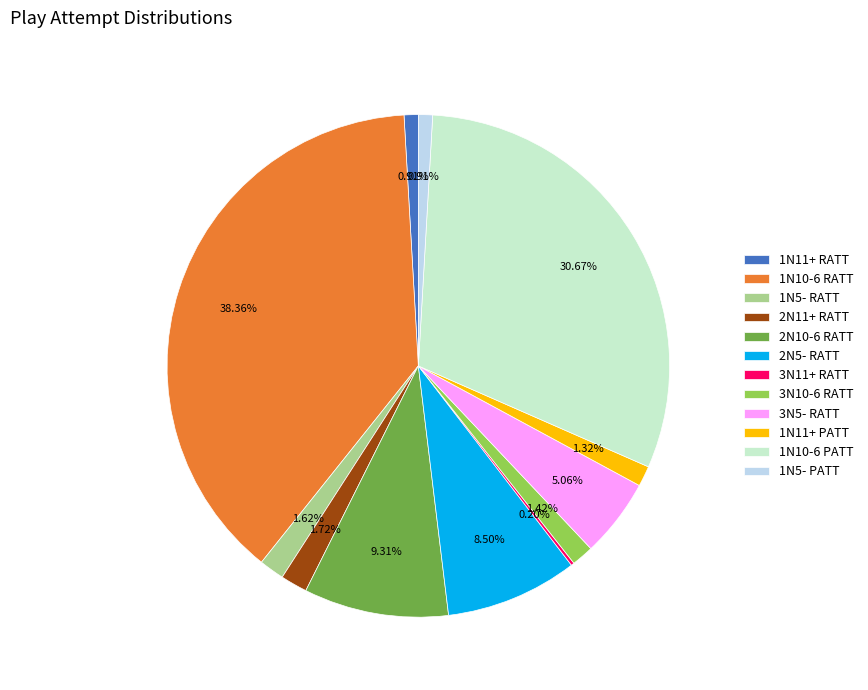

Is there a majority slice in this chart?

No